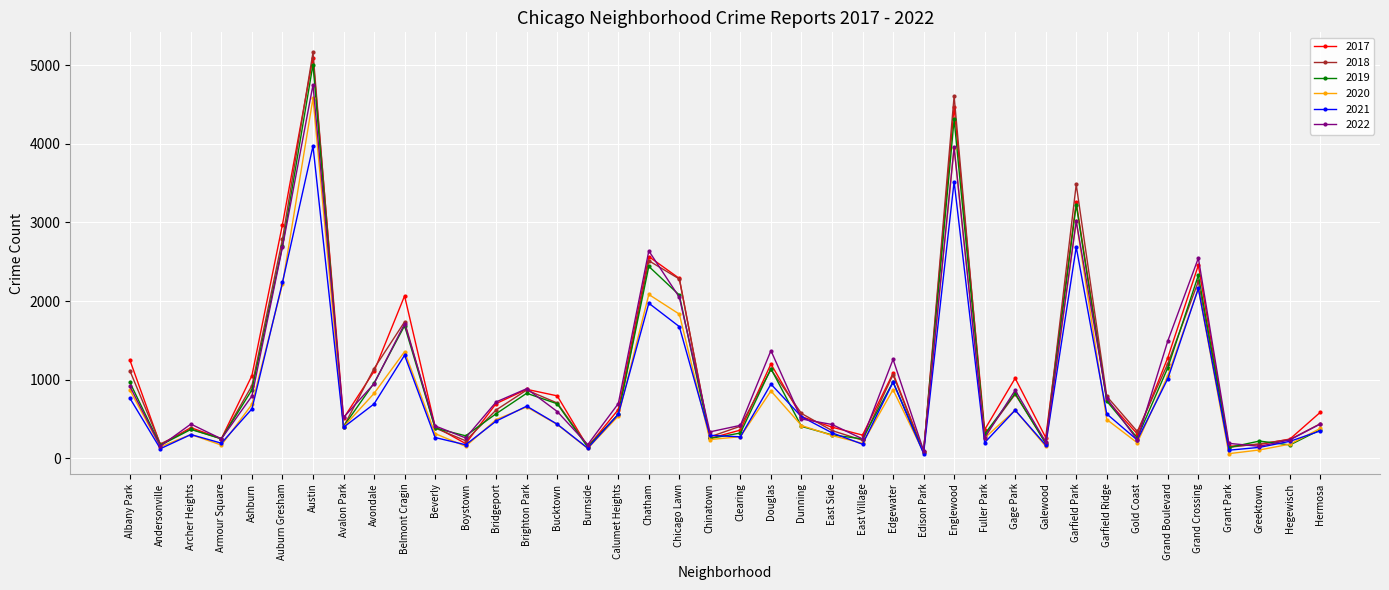

How many lines are shown in the chart?

6